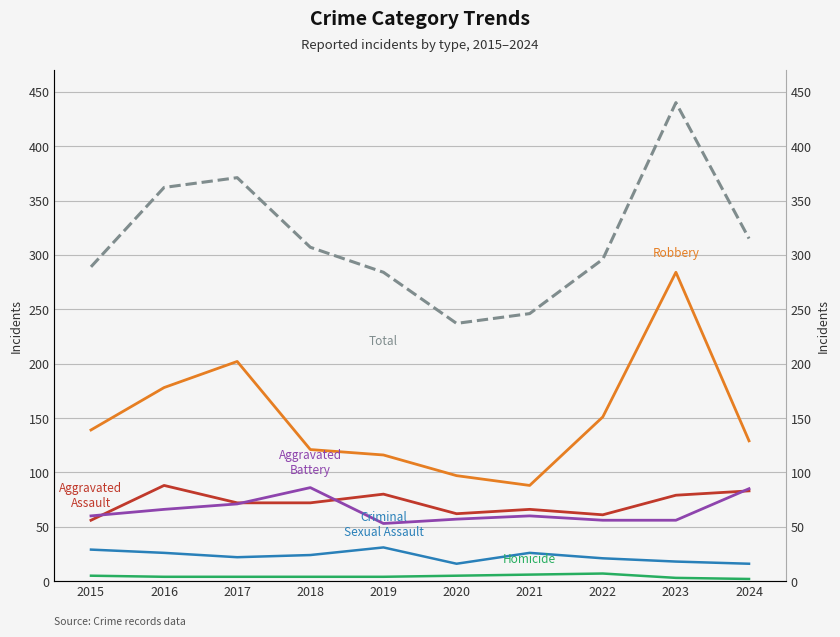

Reading left to right, transcribe all the data shown in this chart.

Aggravated Assault: 2015=56	2016=88	2017=72	2018=72	2019=80	2020=62	2021=66	2022=61	2023=79	2024=83
Aggravated Battery: 2015=60	2016=66	2017=71	2018=86	2019=53	2020=57	2021=60	2022=56	2023=56	2024=85
Criminal Sexual Assault: 2015=29	2016=26	2017=22	2018=24	2019=31	2020=16	2021=26	2022=21	2023=18	2024=16
Homicide: 2015=5	2016=4	2017=4	2018=4	2019=4	2020=5	2021=6	2022=7	2023=3	2024=2
Robbery: 2015=139	2016=178	2017=202	2018=121	2019=116	2020=97	2021=88	2022=151	2023=284	2024=129
Total: 2015=289	2016=362	2017=371	2018=307	2019=284	2020=237	2021=246	2022=296	2023=440	2024=315